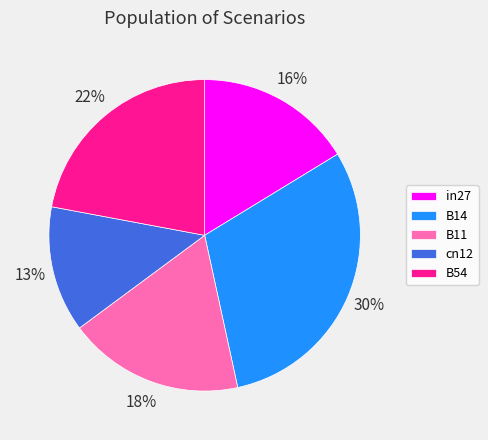

To the nearest percent, what portion does cn12 represent?

13%